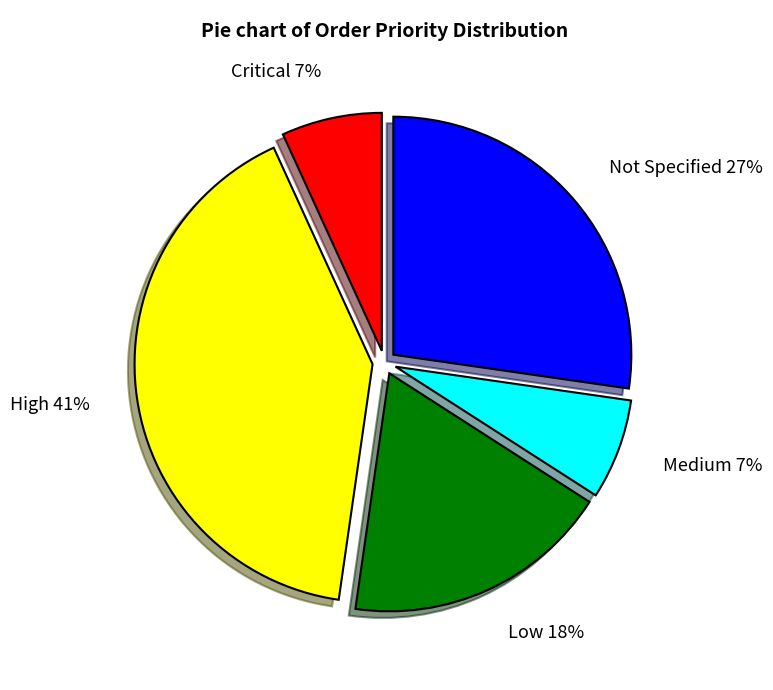

Is there any slice that represents more than half of the pie?

No